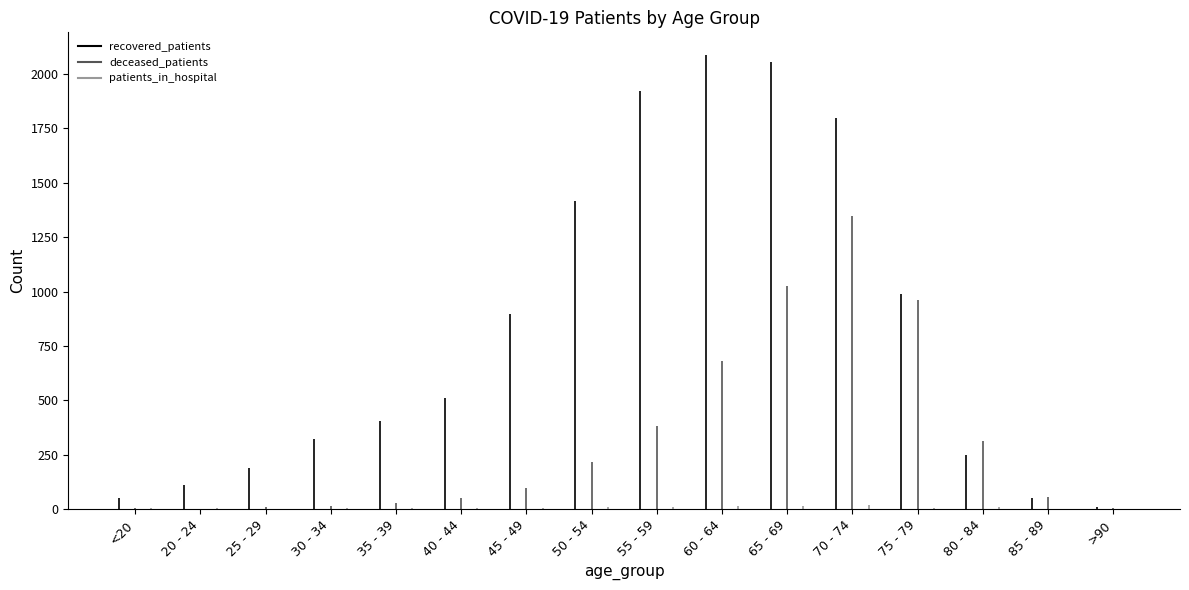

Rank the categories by patients_in_hospital value from highest to lowest.

70 - 74, 65 - 69, 60 - 64, 55 - 59, 50 - 54, 80 - 84, 45 - 49, 75 - 79, 30 - 34, 40 - 44, <20, 20 - 24, 35 - 39, 25 - 29, 85 - 89, >90